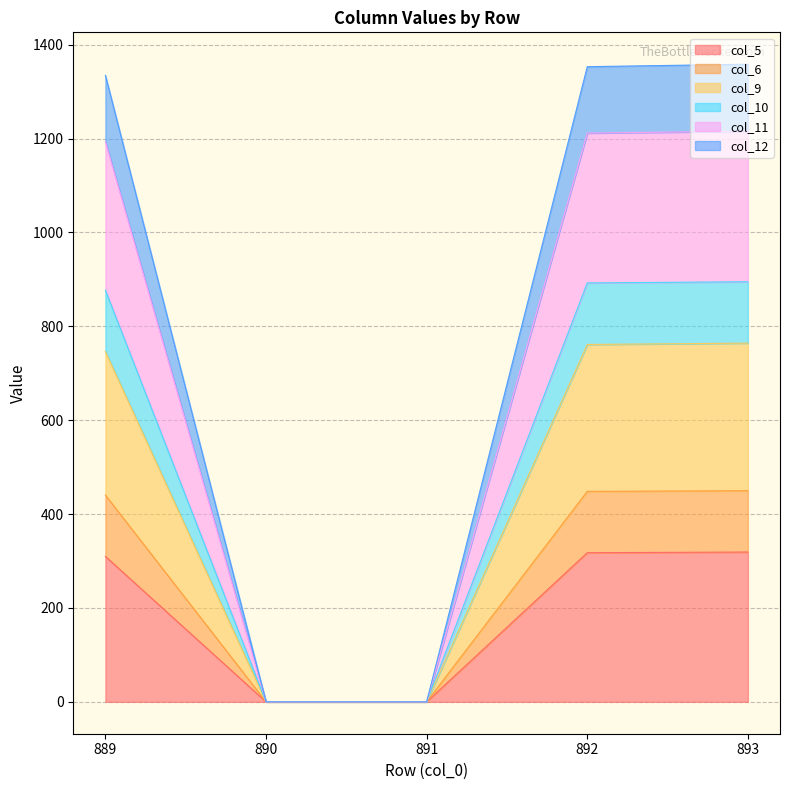

How many categories are shown in the chart?

5